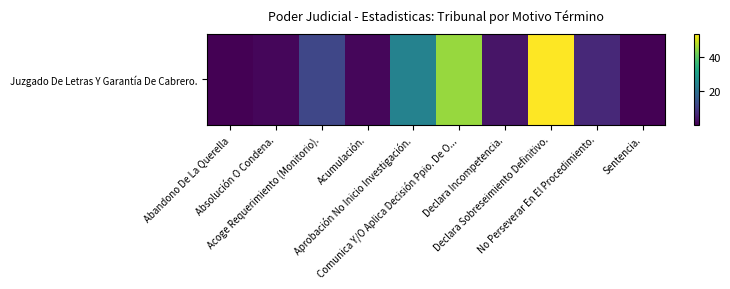

Reading left to right, transcribe all the data shown in this chart.

Abandono De La Querella=1	Absolución O Condena.=2	Acoge Requerimiento (Monitorio).=12	Acumulación.=2	Aprobación No Inicio Investigación.=24	Comunica Y/O Aplica Decisión Ppio. De O...=45	Declara Incompetencia.=4	Declara Sobreseimiento Definitivo.=53	No Perseverar En El Procedimiento.=7	Sentencia.=1